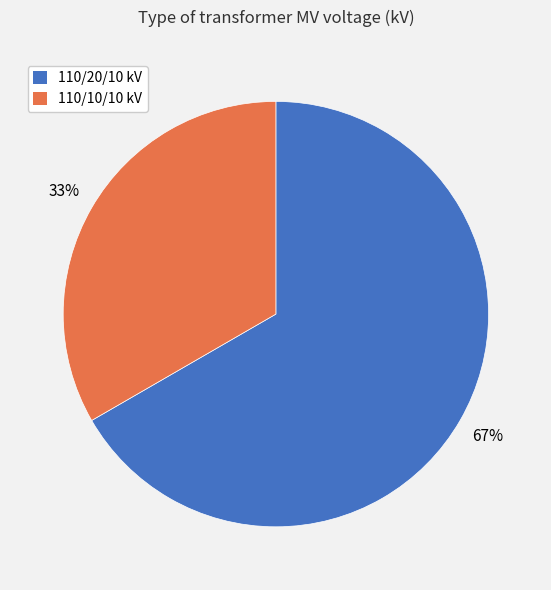

To the nearest percent, what is the average slice percentage?

50%